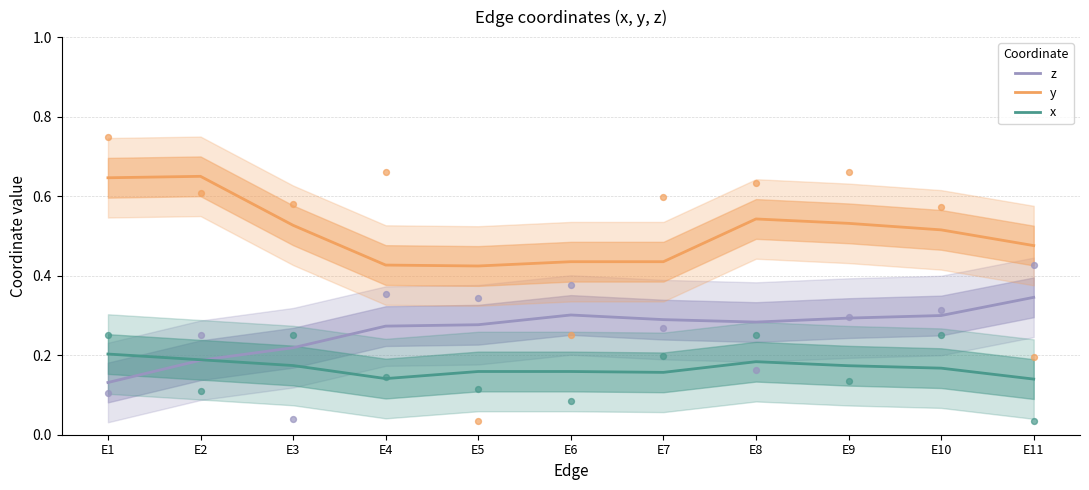

What is the total value across all series at E7?

0.9